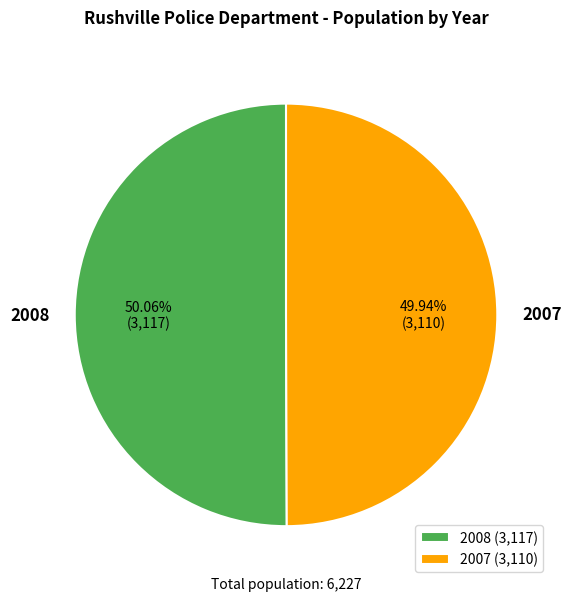

What is the ratio of the value at 2008 to the value at 2007?

1.0